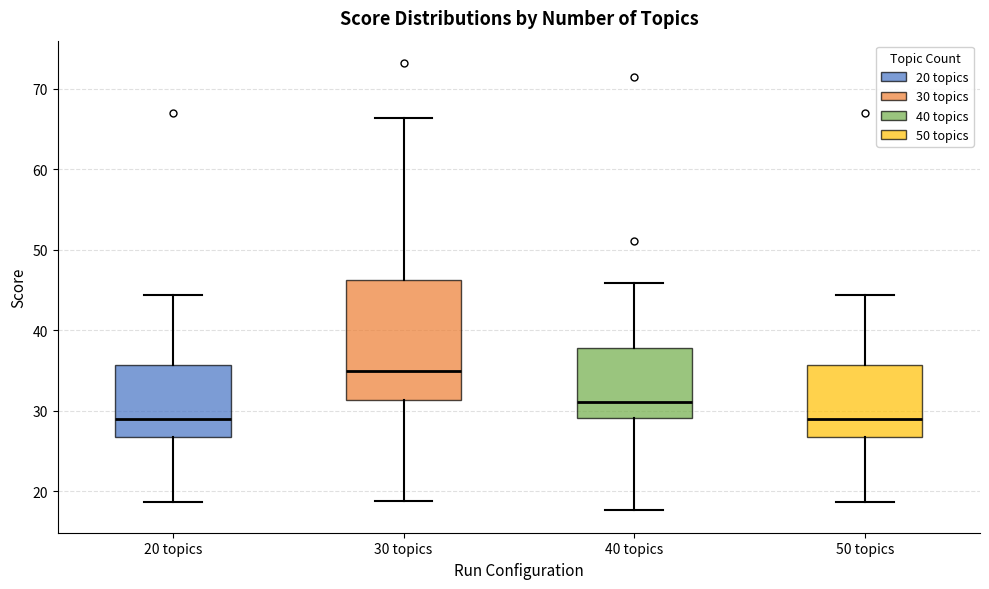

Comparing the boxes themselves (not the whiskers), which one is the tallest?

30 topics